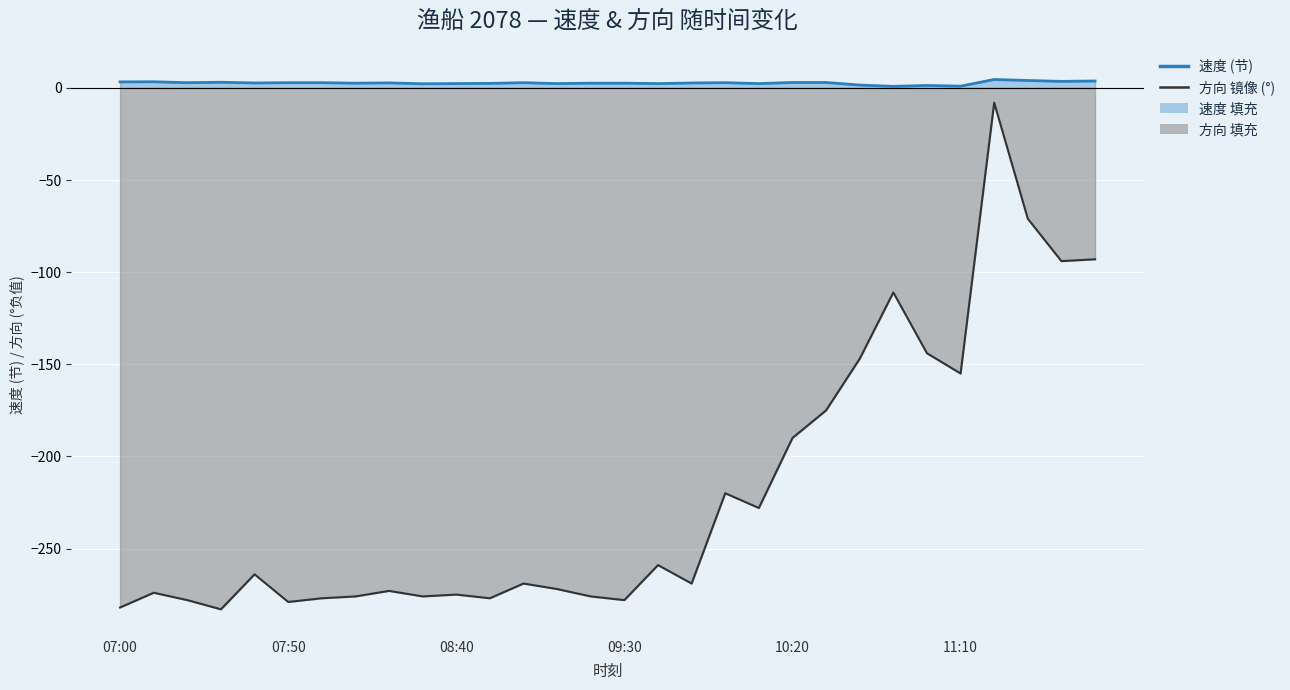

At which category does 方向 reach its first local peak?

2078-07:10